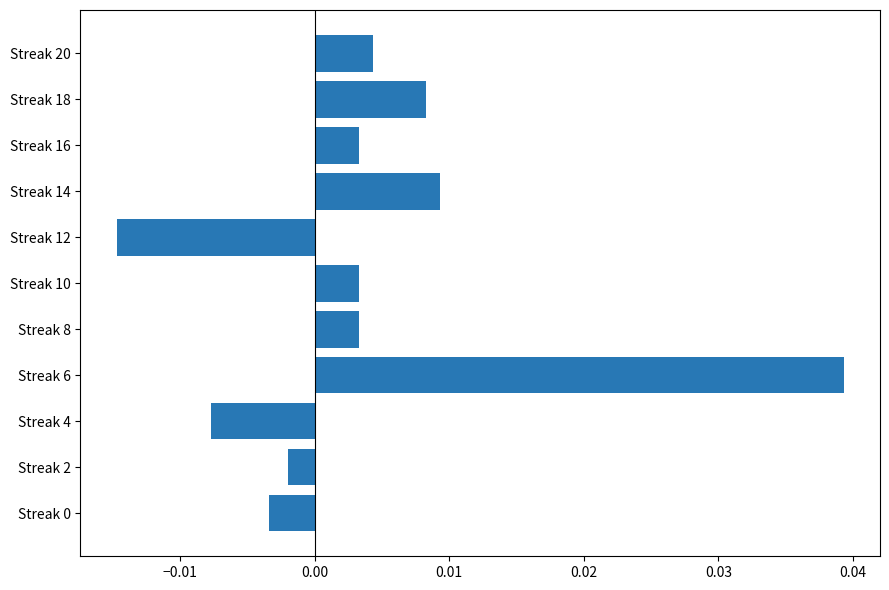

At which category does the chart reach its peak across all series?

Streak 6